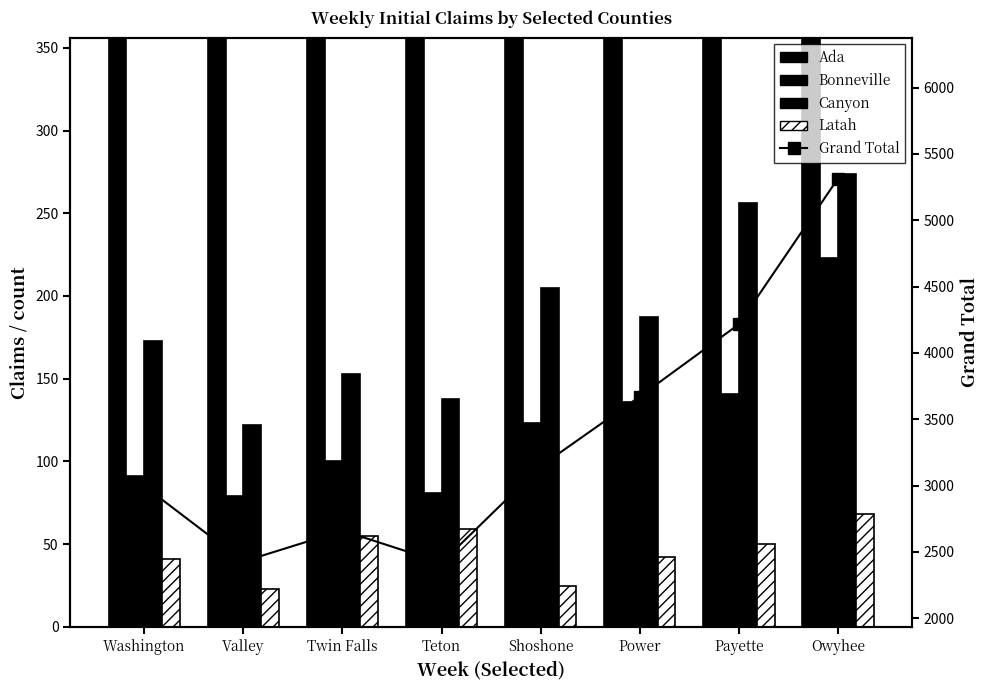

What is the label of the 7th bar from the left?

Payette